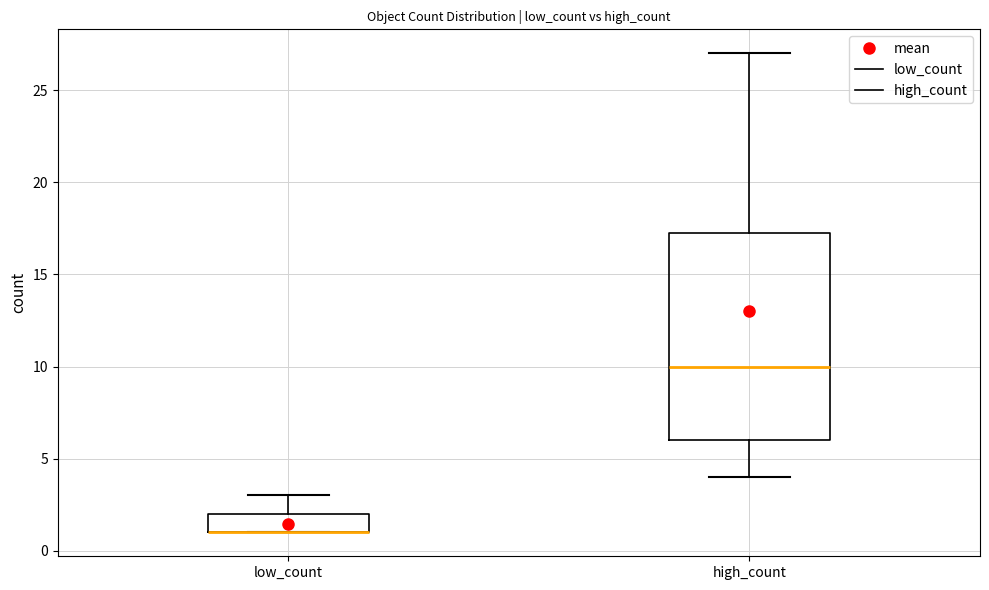

Comparing the boxes themselves (not the whiskers), which one is the tallest?

high_count